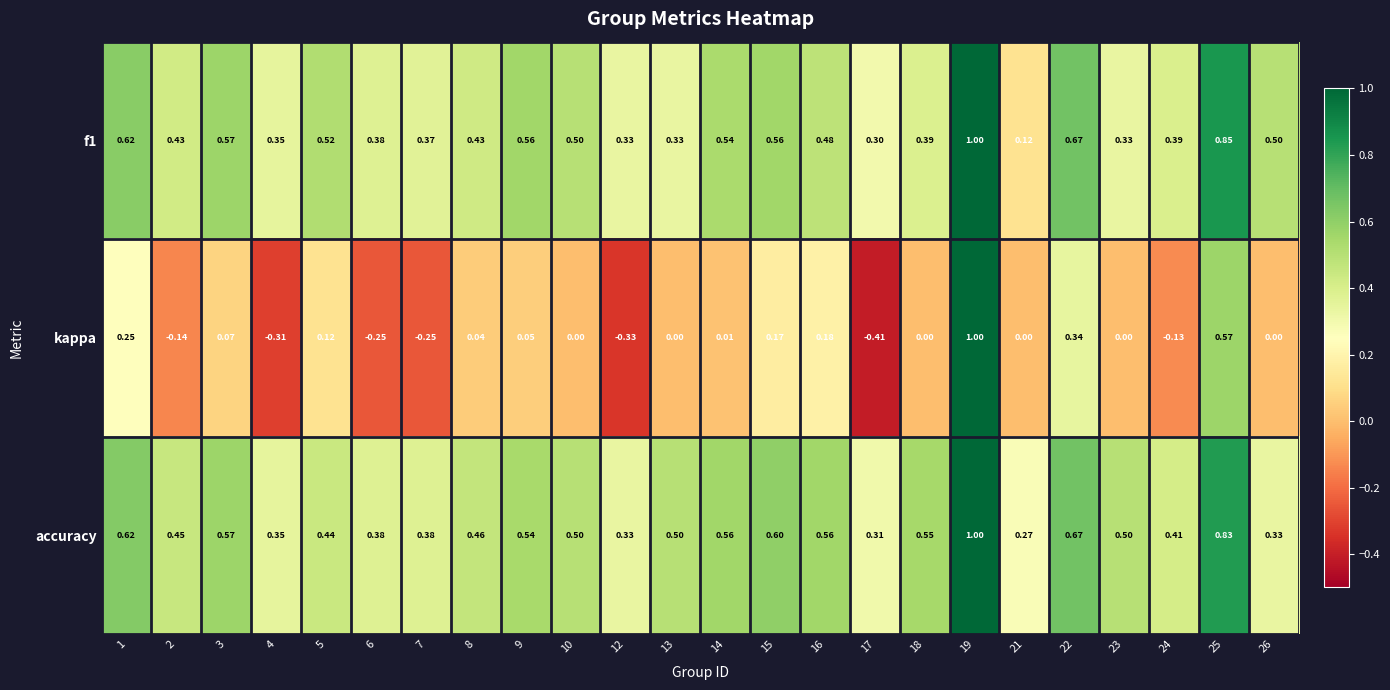

Which series has the largest range (max minus min)?

kappa